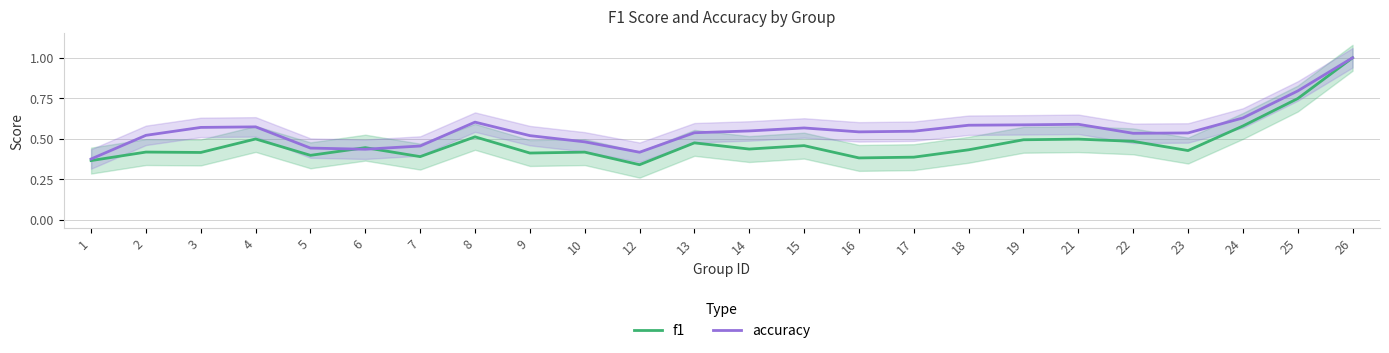

Between 6 and 5, which is larger?

6